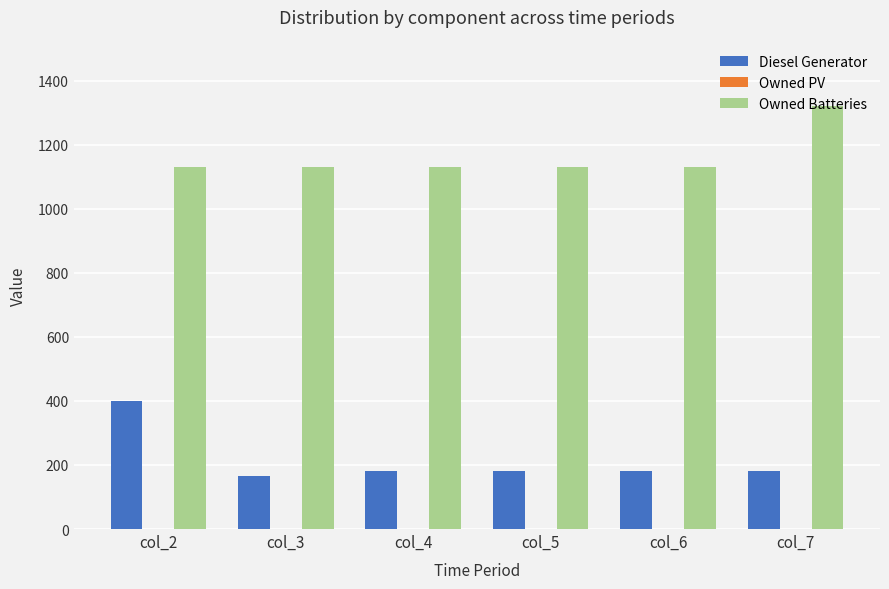

Which series has the largest total across all categories?

Owned Batteries